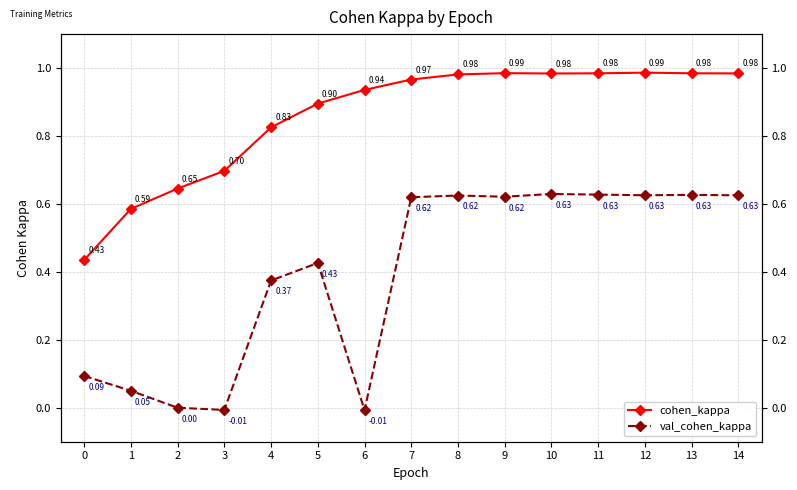

Reading right to left, extract all data points from this chart.

cohen_kappa: 14=1.0	13=1.0	12=1.0	11=1.0	10=1.0	9=1.0	8=1.0	7=1.0	6=0.9	5=0.9	4=0.8	3=0.7	2=0.6	1=0.6	0=0.4
val_cohen_kappa: 14=0.6	13=0.6	12=0.6	11=0.6	10=0.6	9=0.6	8=0.6	7=0.6	6=-0.0	5=0.4	4=0.4	3=-0.0	2=0.0	1=0.0	0=0.1